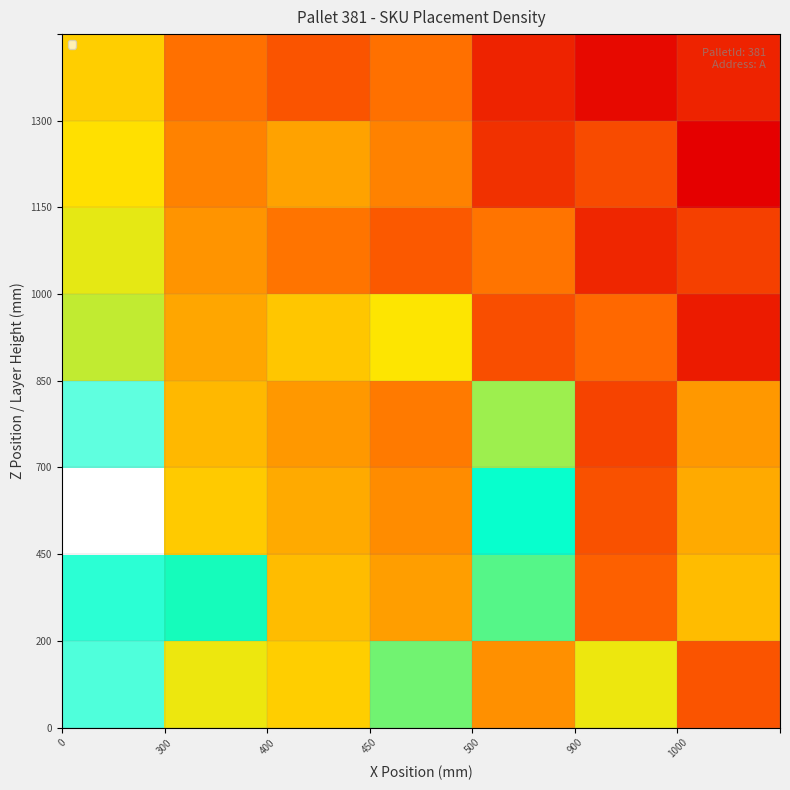

What is the minimum value shown in the chart?

0.3